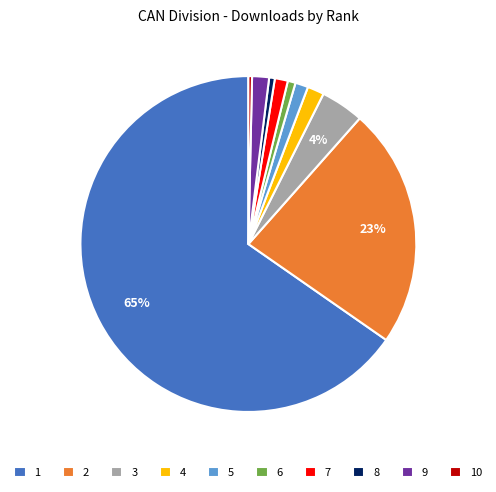

Does 2 account for over 50% of the chart?

No